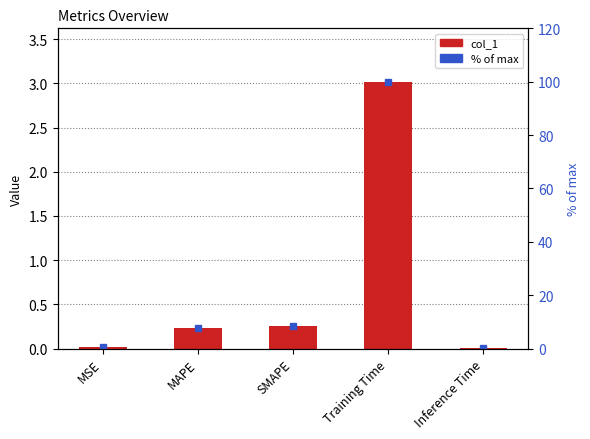

Which category has the highest value in the % of max series?

Training Time